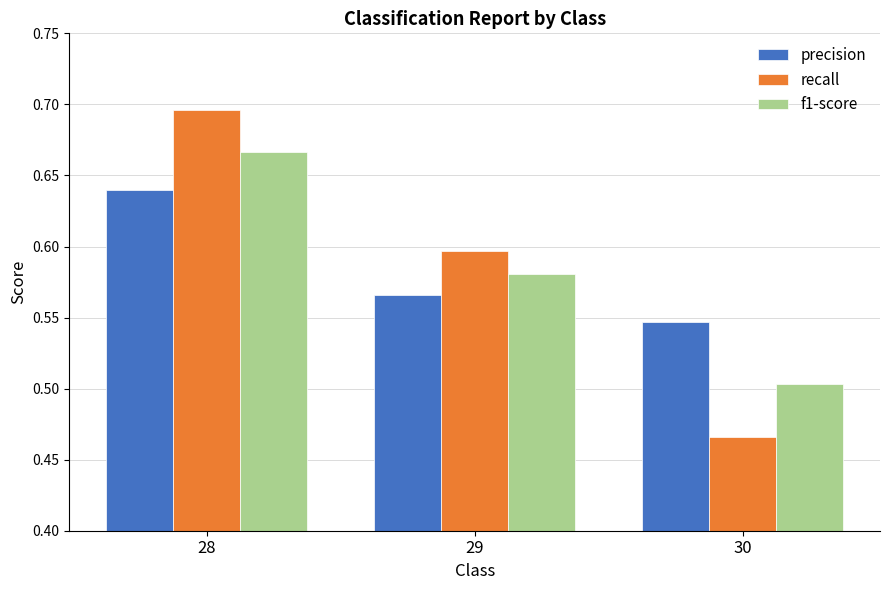

At how many categories does at least one series exceed 0?

3